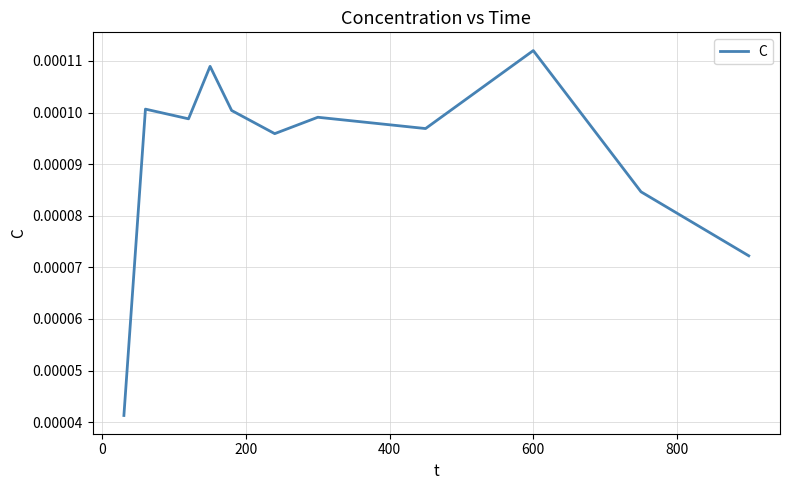

True or false: the data has more than 2 interior local peaks.

True